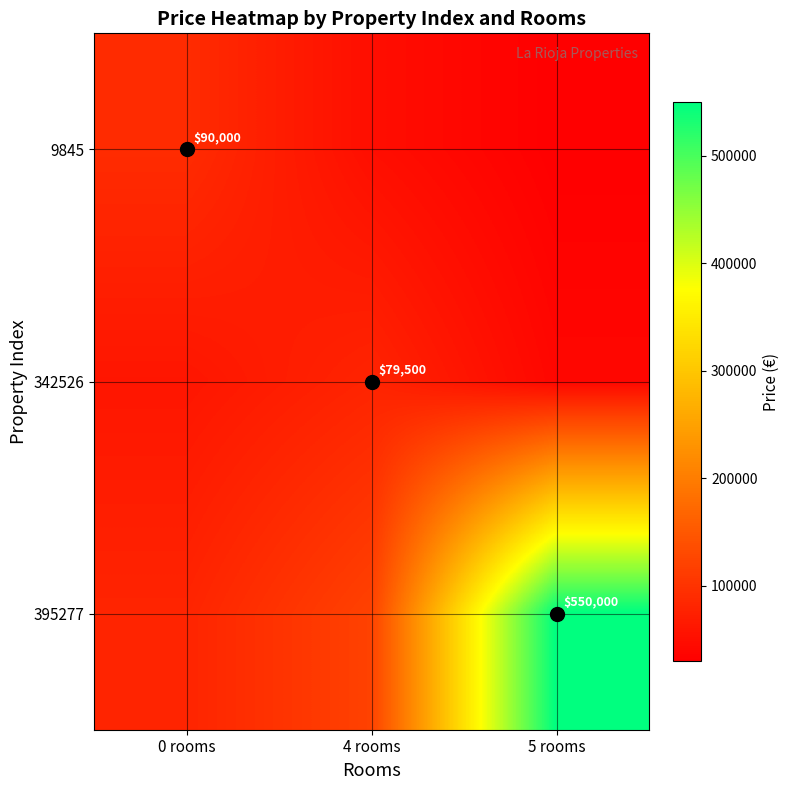

How many 9845 values are between 30000 and 90000?

3